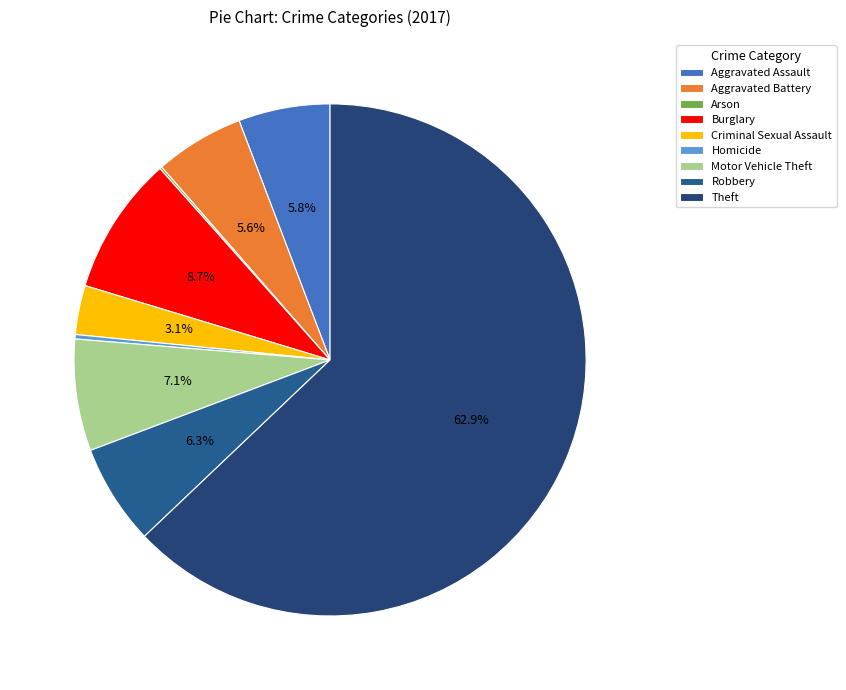

What is the majority slice?

Theft